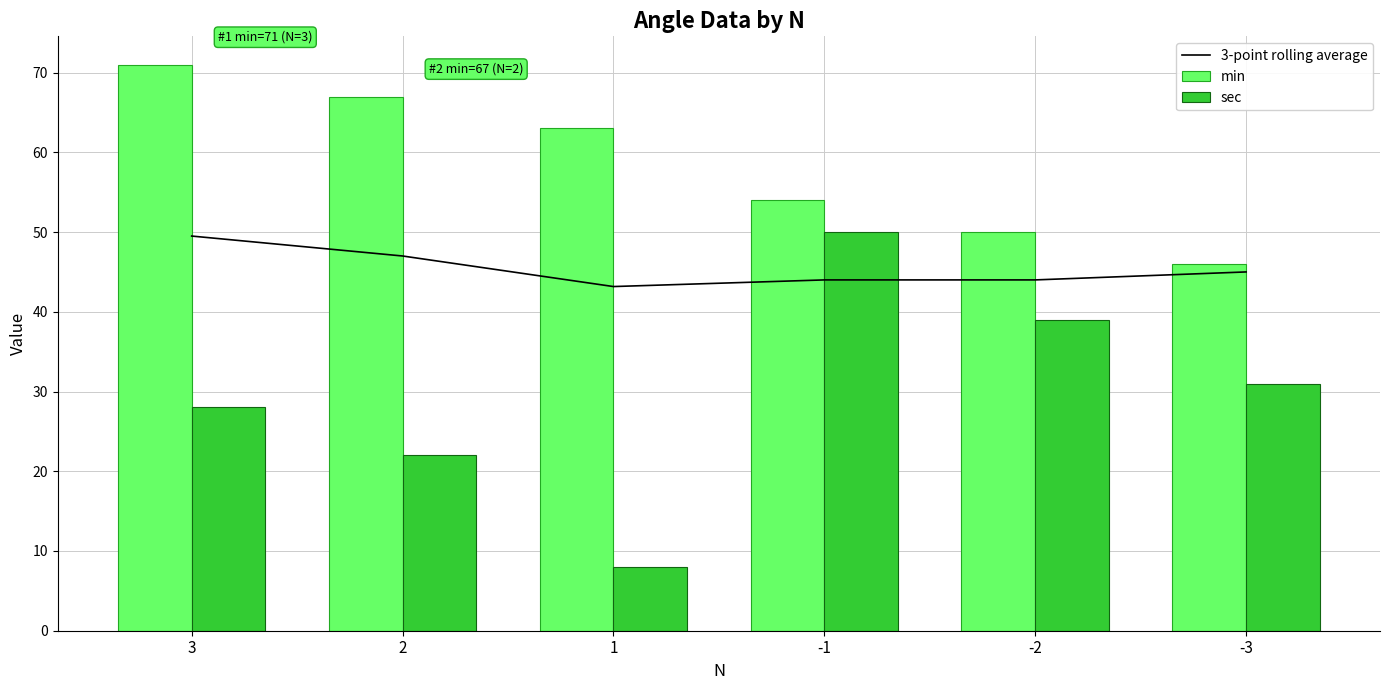

At which label is sec closest to 29?

3